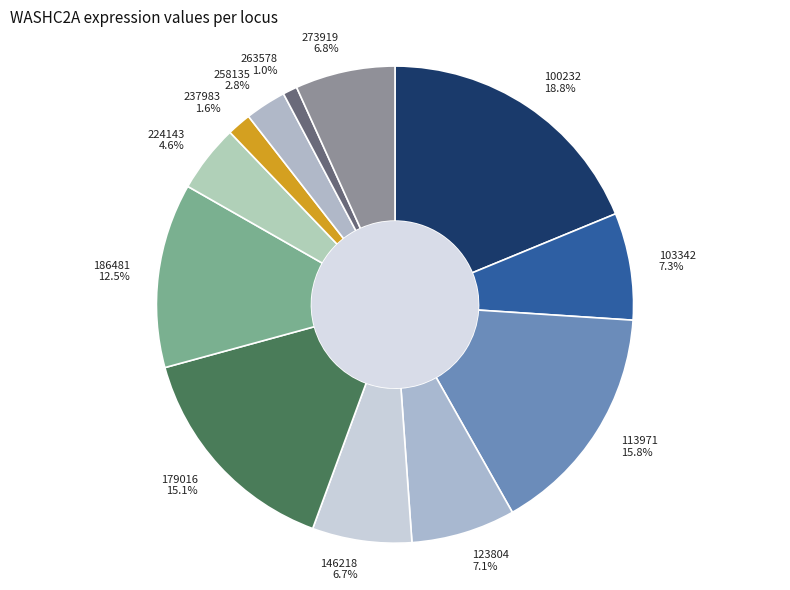

To the nearest percent, what is the average slice percentage?

8%